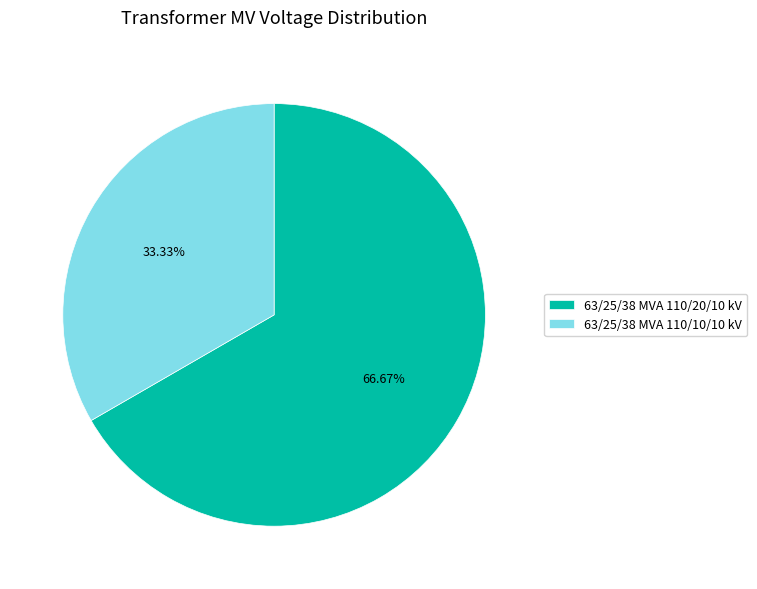

Does any single category account for the majority?

Yes